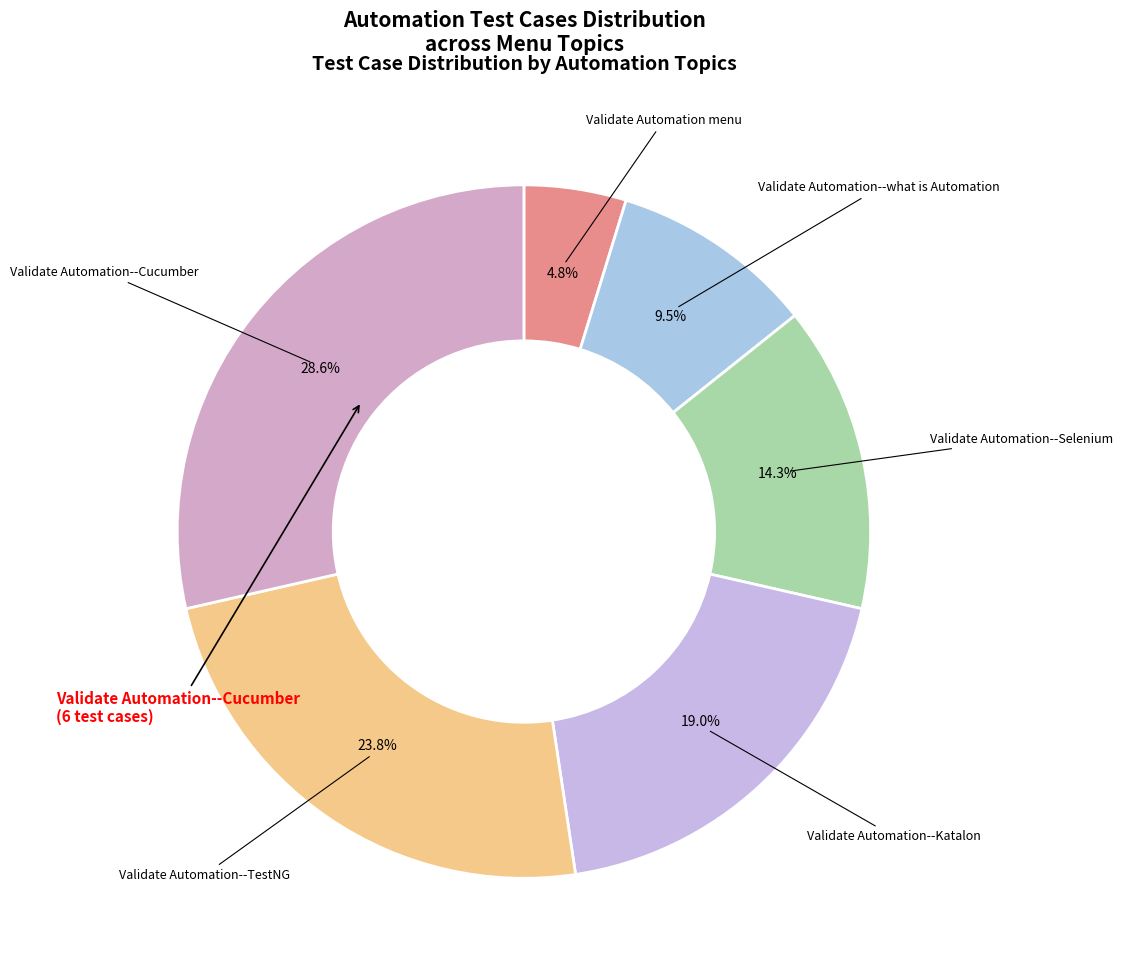

Count the number of slices in the pie.

6